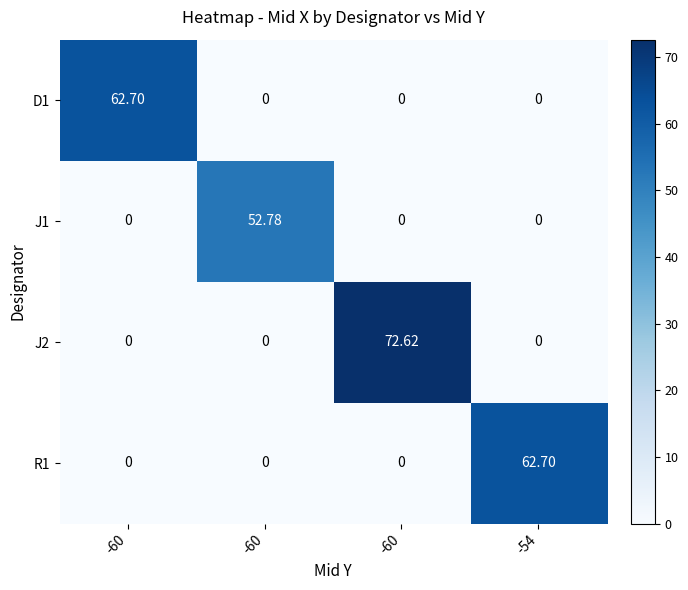

How many positive values does the R1 series have?

1